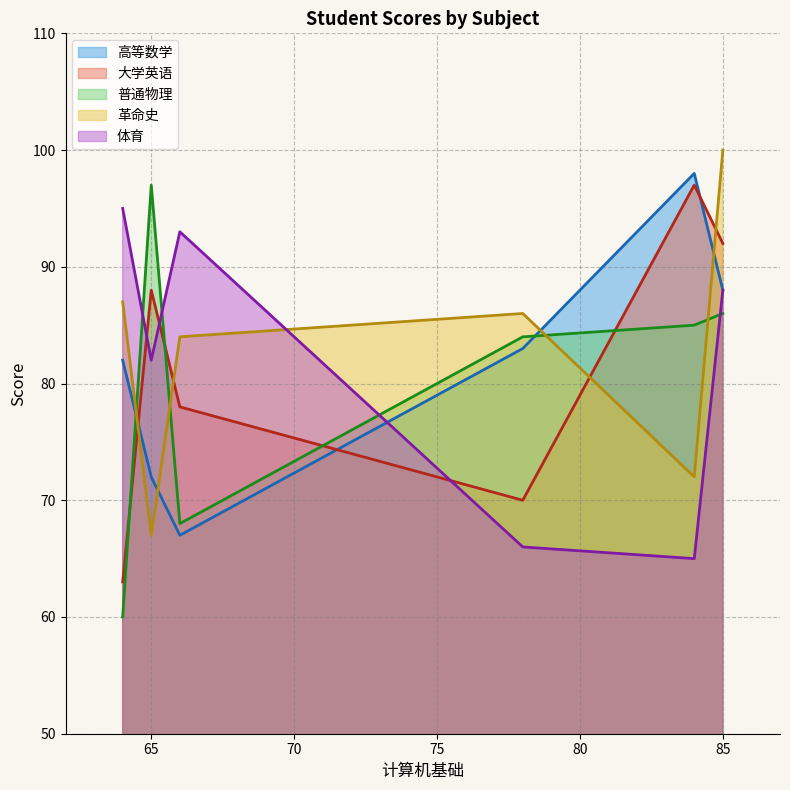

Count the 高等数学 values in the range 72 to 88.

4